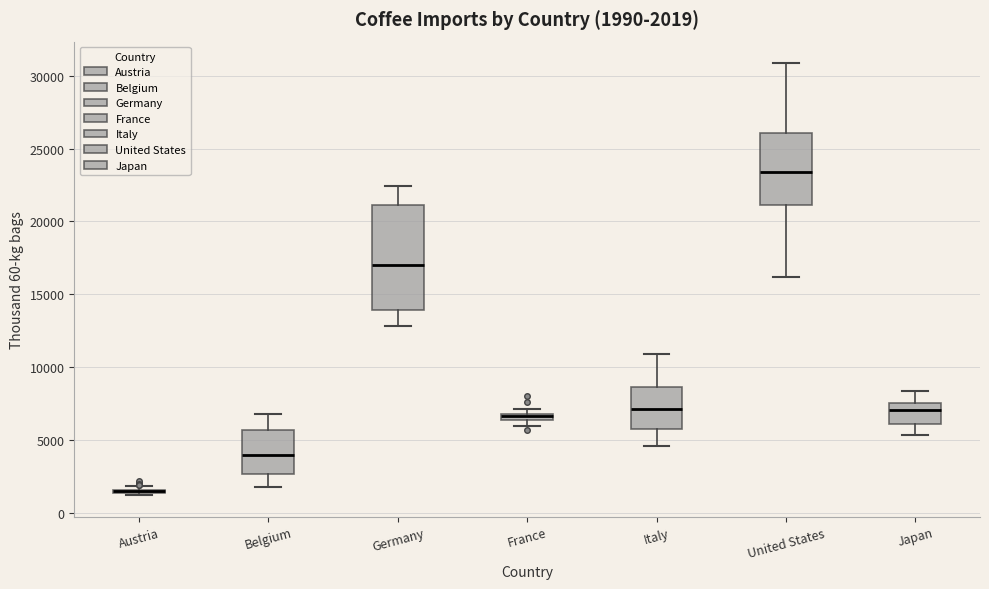

Comparing the boxes themselves (not the whiskers), which one is the tallest?

Germany